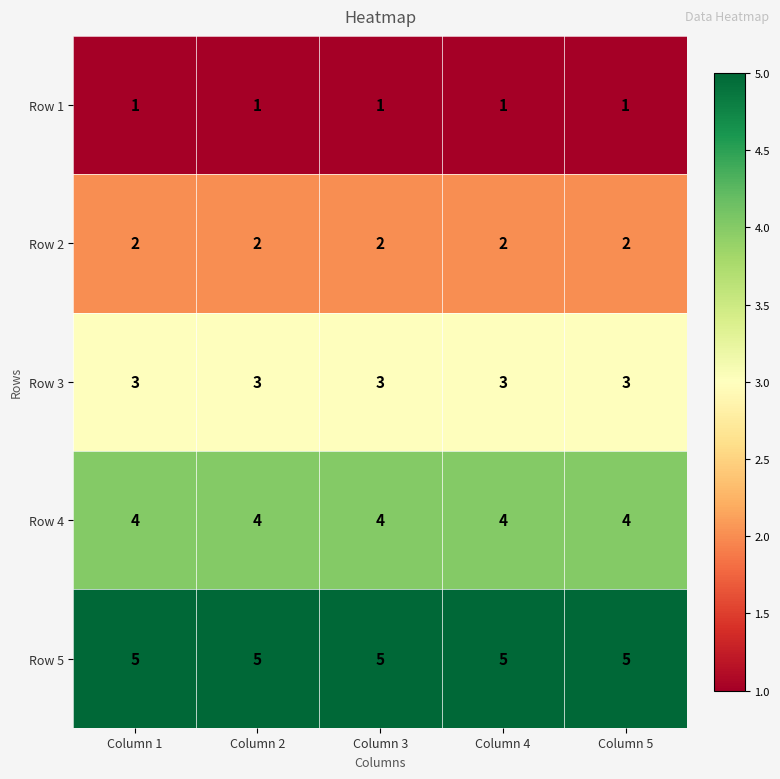

List the series in order of their overall mean, highest first.

Row 5, Row 4, Row 3, Row 2, Row 1